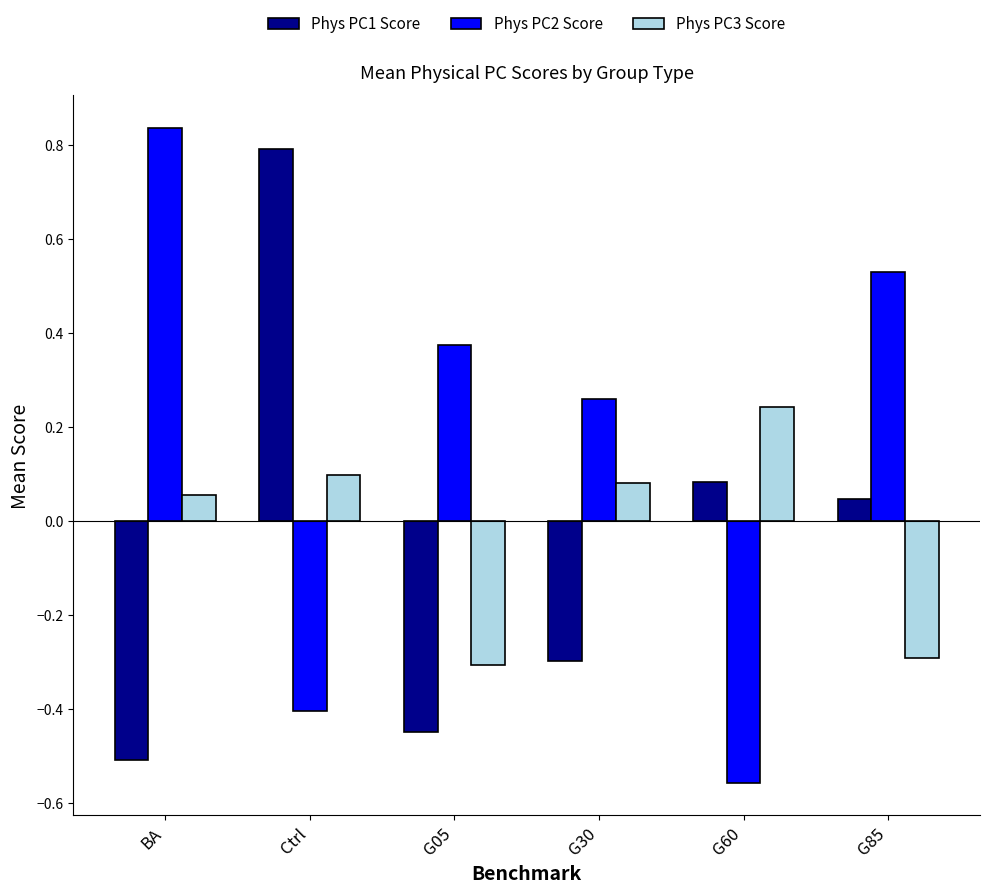

What position from the right is Ctrl?

5